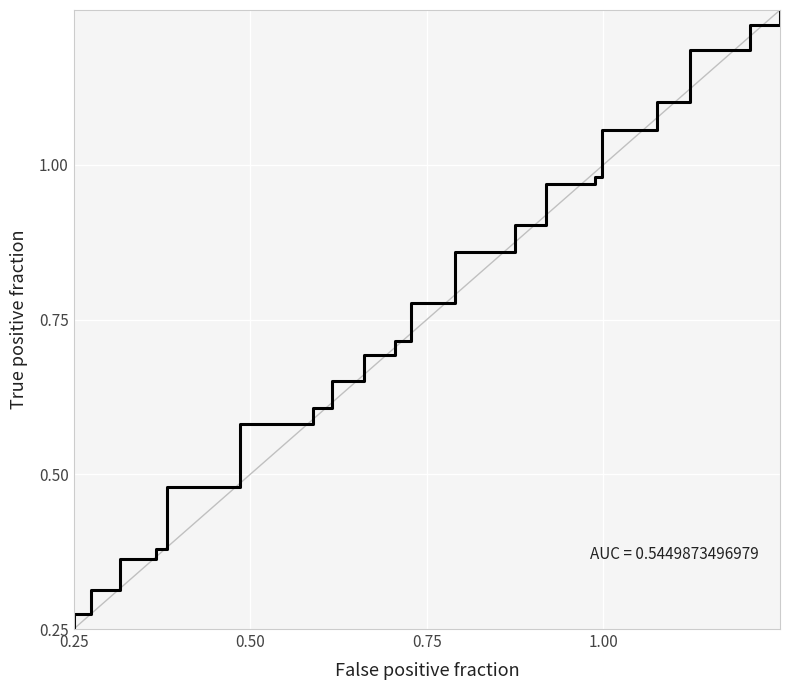

How many categories are shown in the chart?

22